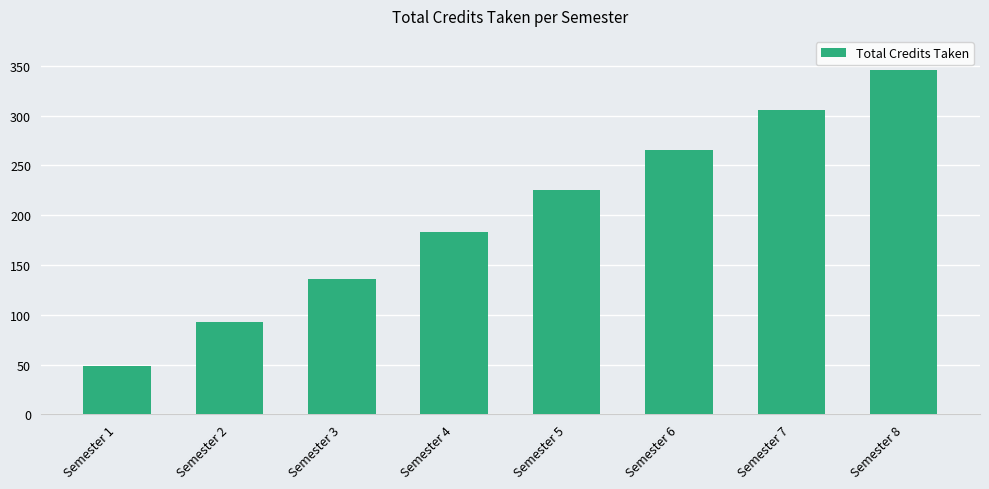

What is the average value?

200